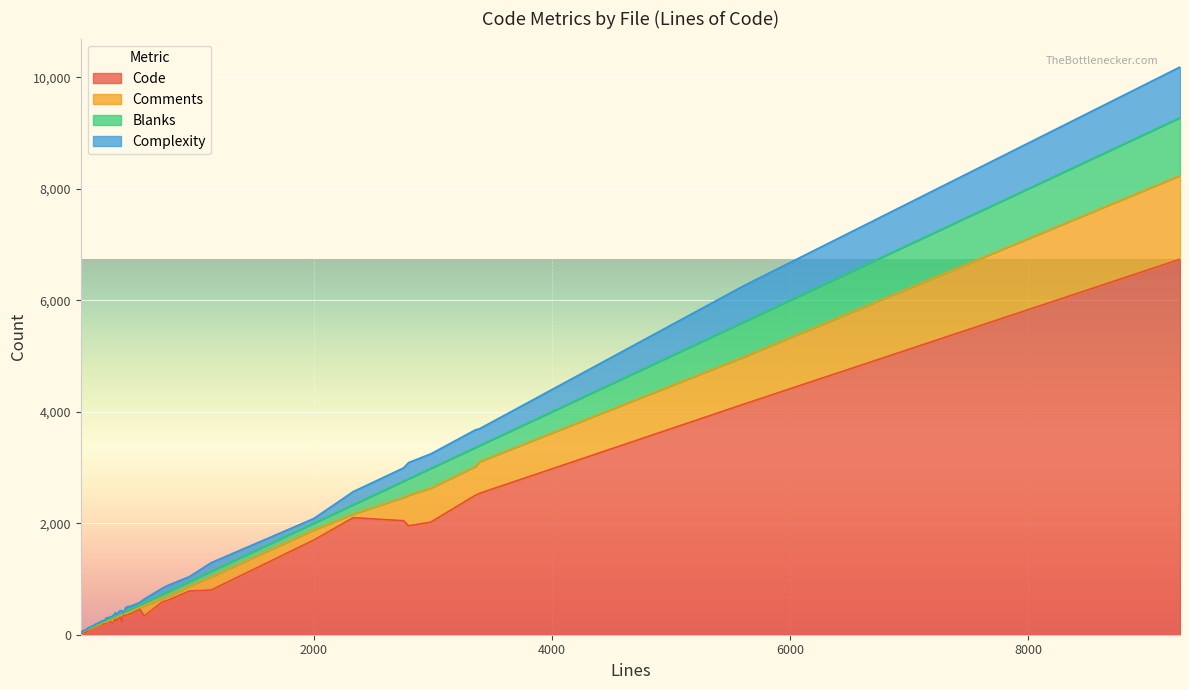

What is the maximum value for Code?

6734